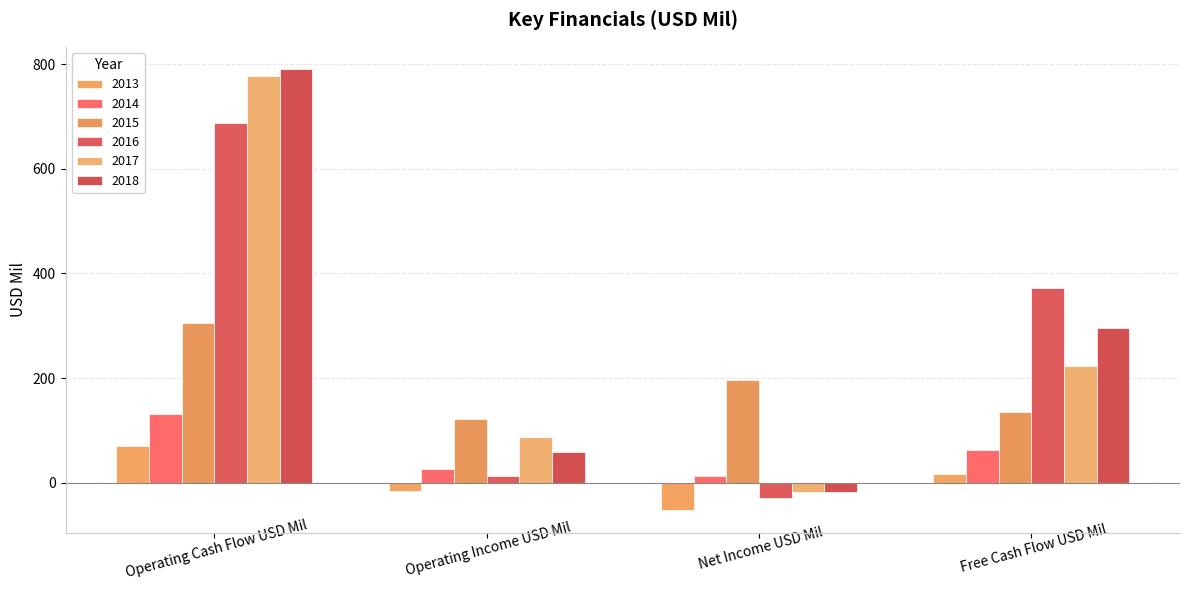

Which series has the largest total across all categories?

2018